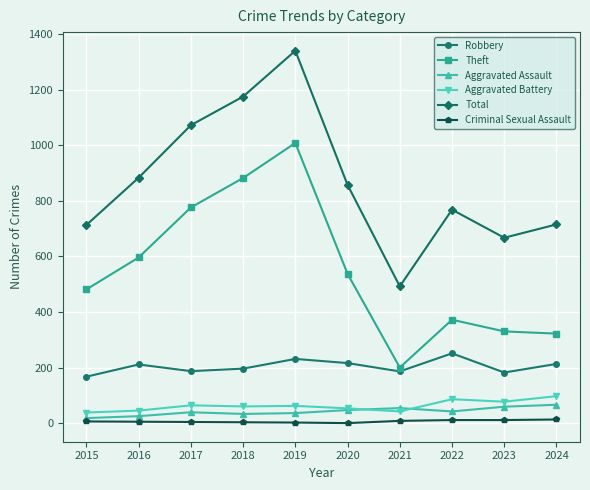

What is the difference between the Aggravated Assault values at 2023 and 2015?

41